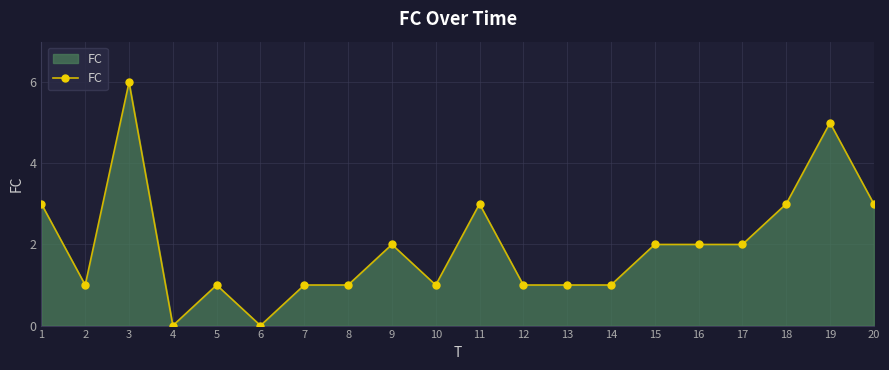

How many lines are shown in the chart?

1